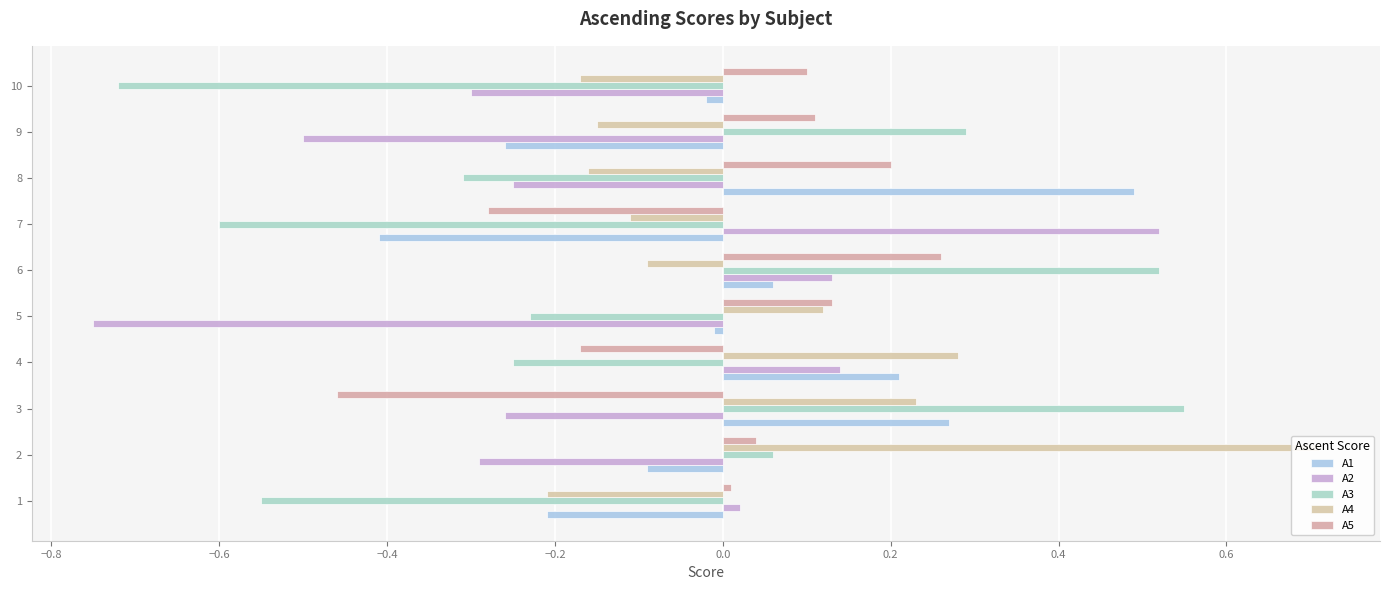

How many negative values does the A1 series have?

6